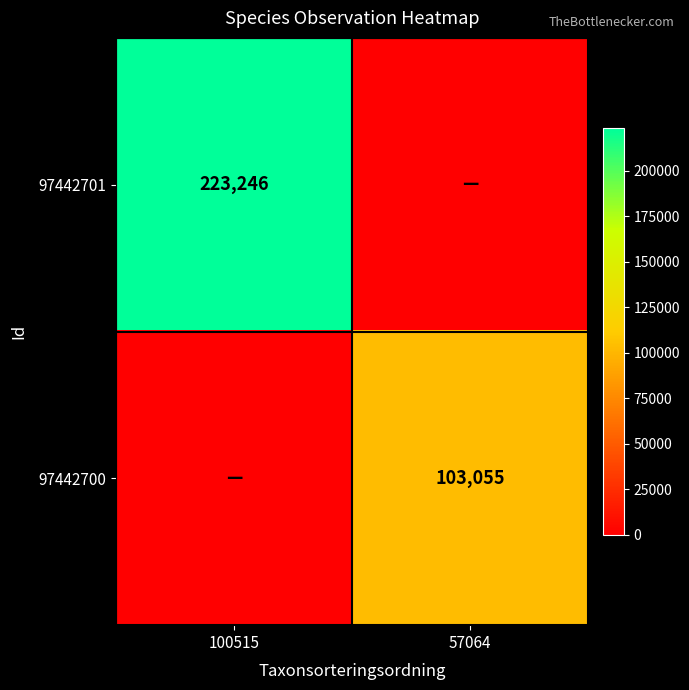

The 97442701 series shows 96219 at 100515. True or false?

False